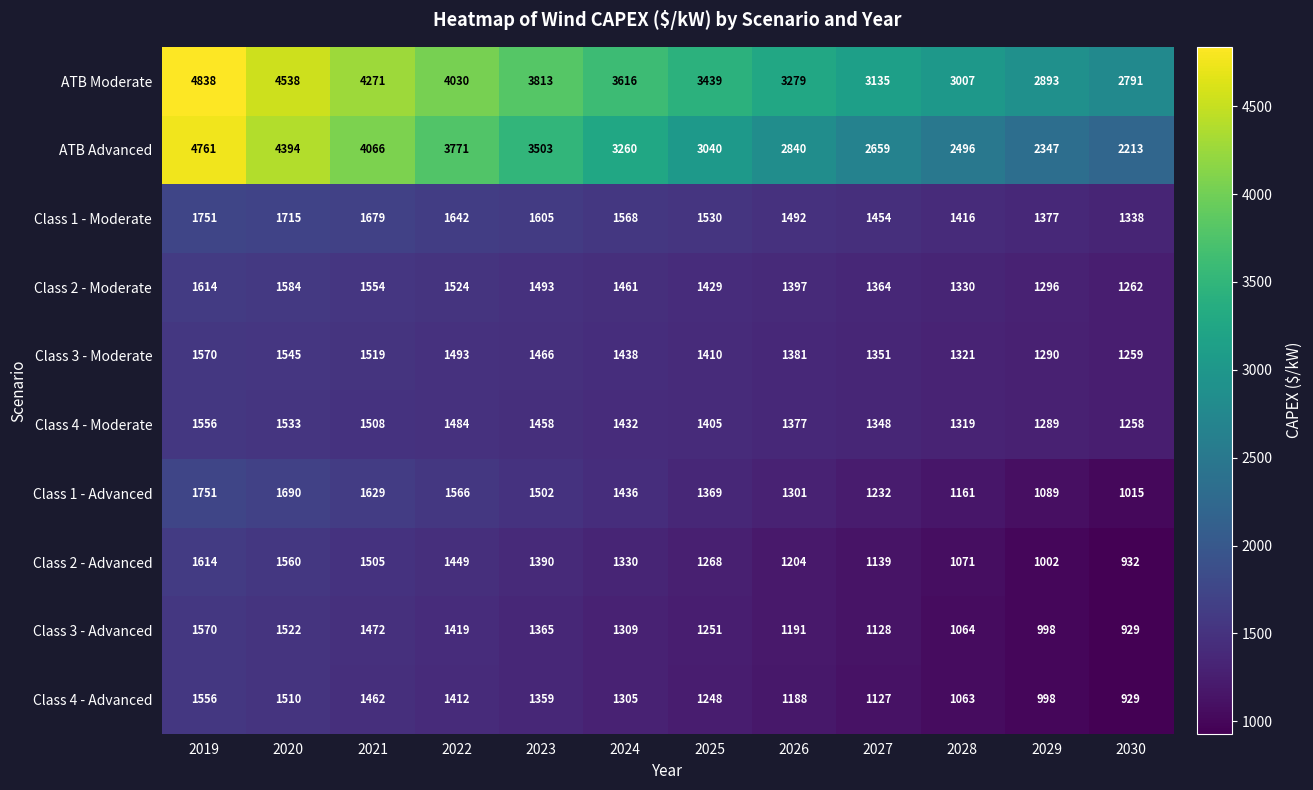

Rank the series at 2024 from highest to lowest value.

ATB Moderate, ATB Advanced, Class 1 - Moderate, Class 2 - Moderate, Class 3 - Moderate, Class 1 - Advanced, Class 4 - Moderate, Class 2 - Advanced, Class 3 - Advanced, Class 4 - Advanced